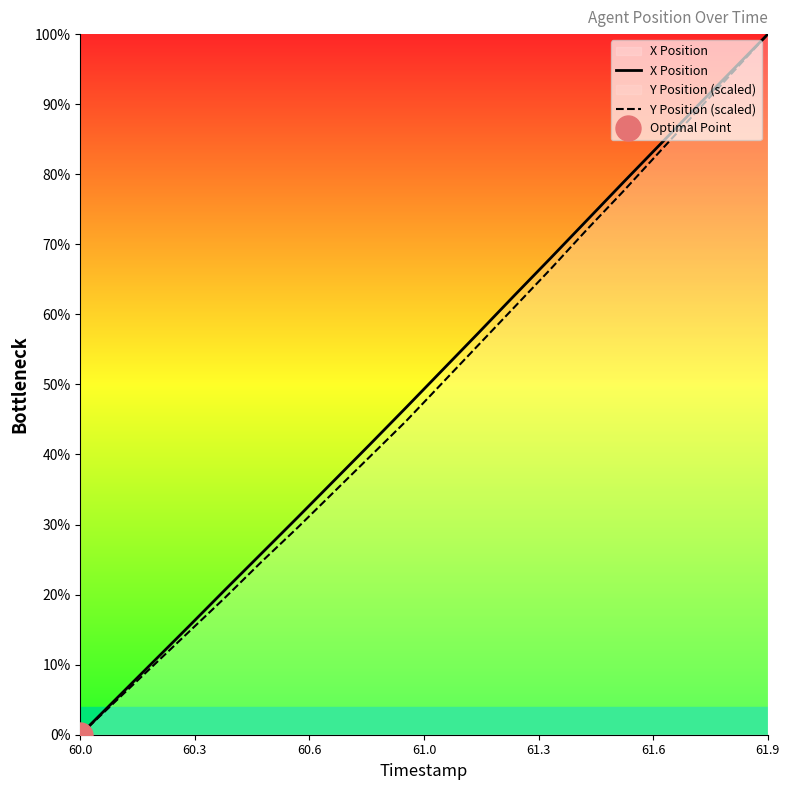

What is the maximum value for X Position?

100.0